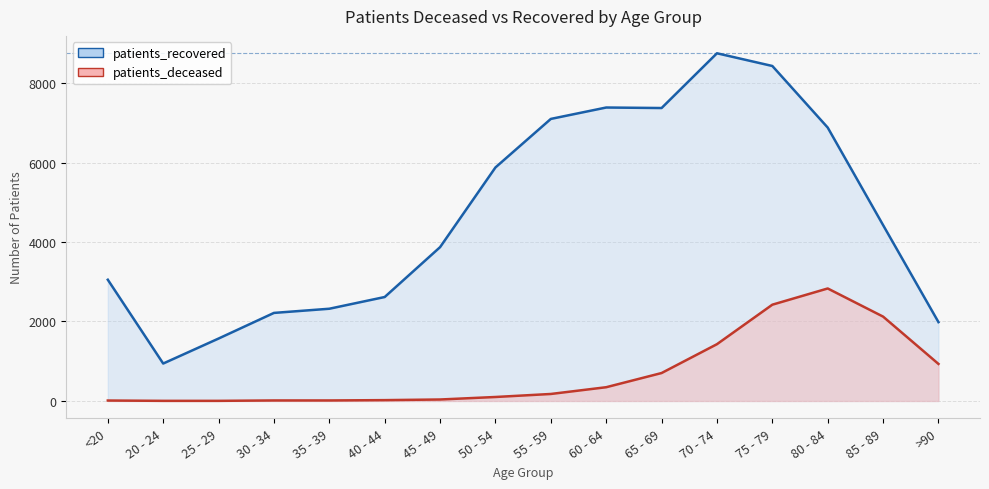

What is the difference between the second highest and minimum values in the patients_recovered series?

7488